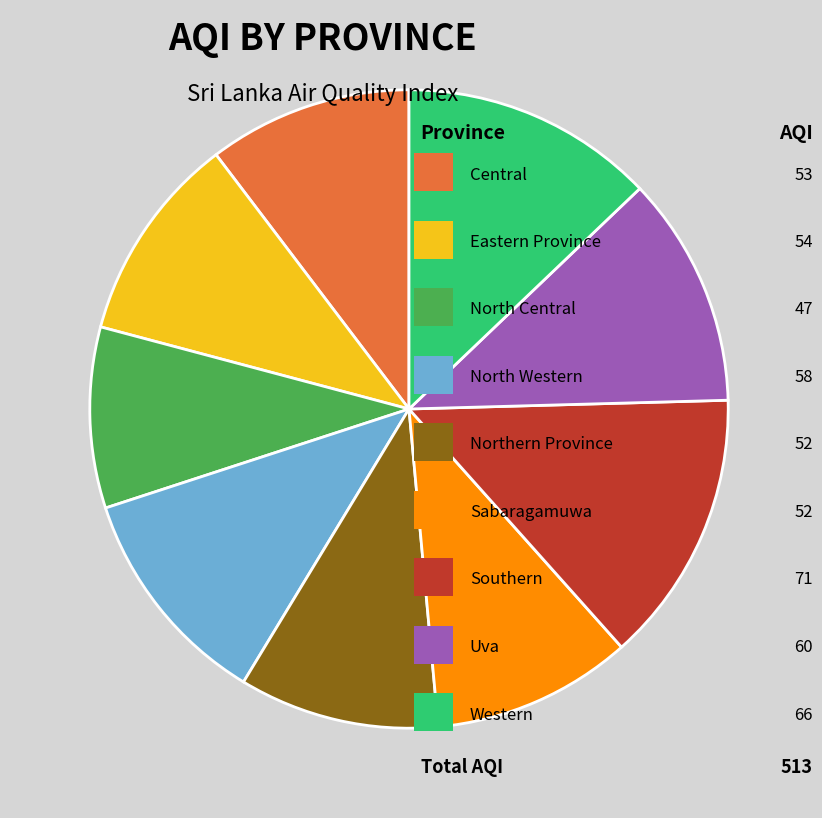

To the nearest percent, what is the difference between the largest and smallest slice percentages?

5%